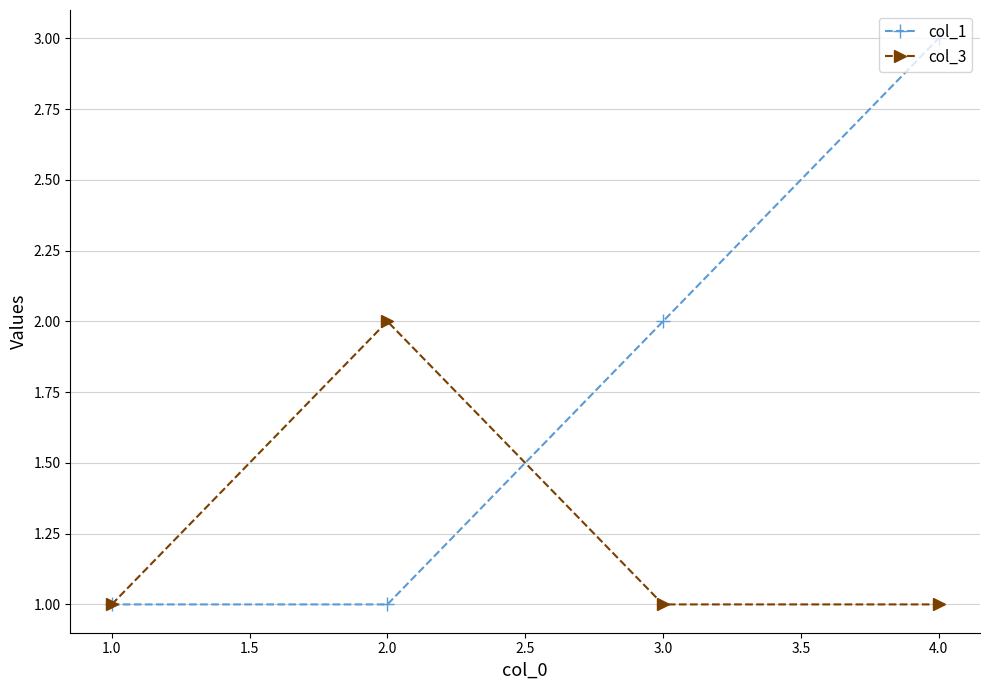

At which category is the sum across all series the highest?

4.0